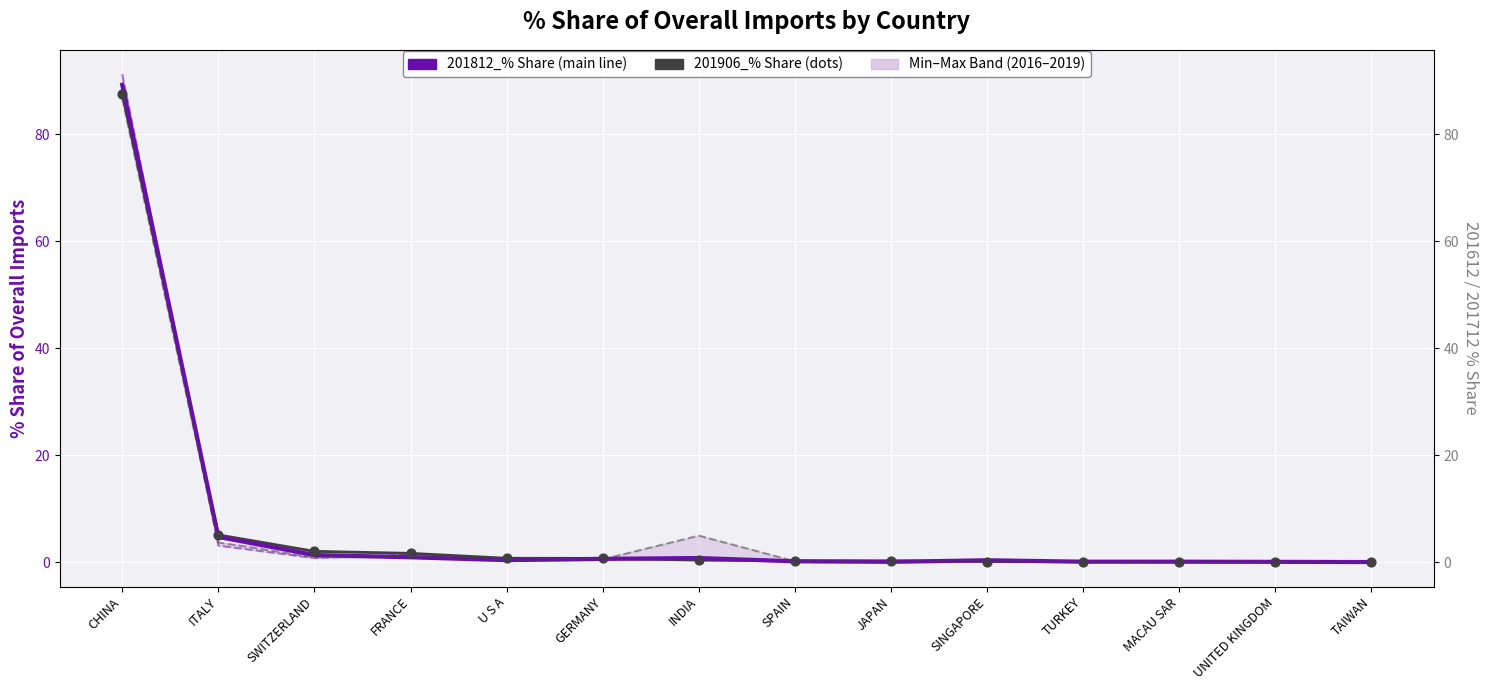

Which series reaches the minimum Y coordinate?

201712_% Share